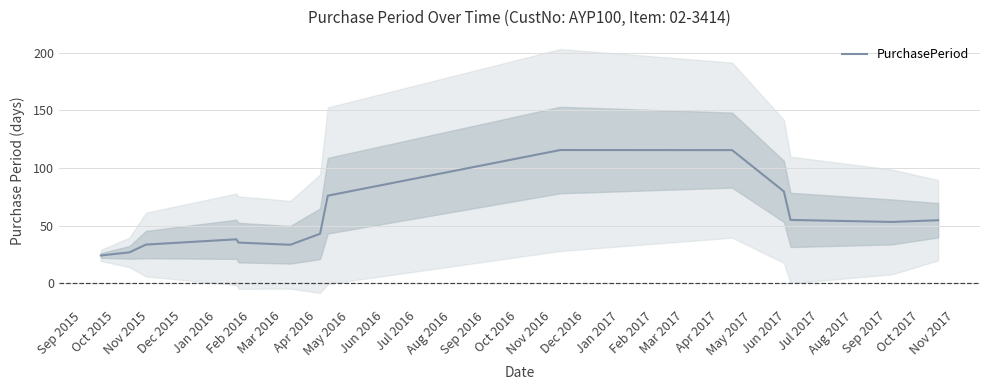

What value does the data have at Sep 2015?

24.1